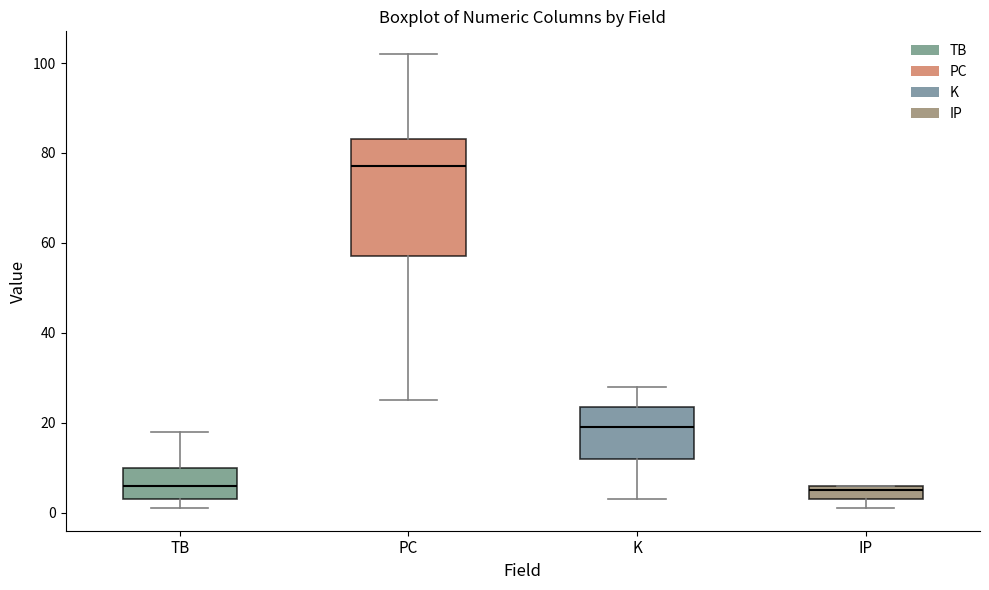

Where is the lower edge of the box for TB on the y-axis? The values are not printed on the chart, so give them approximately, as read against the axis.

4